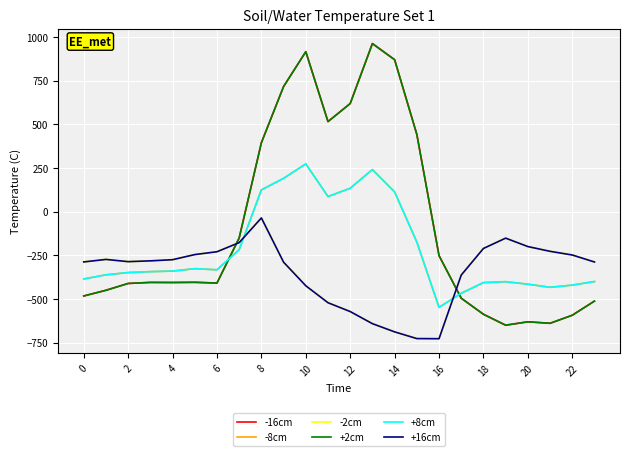

Is this an area chart (filled region under the line)?

No